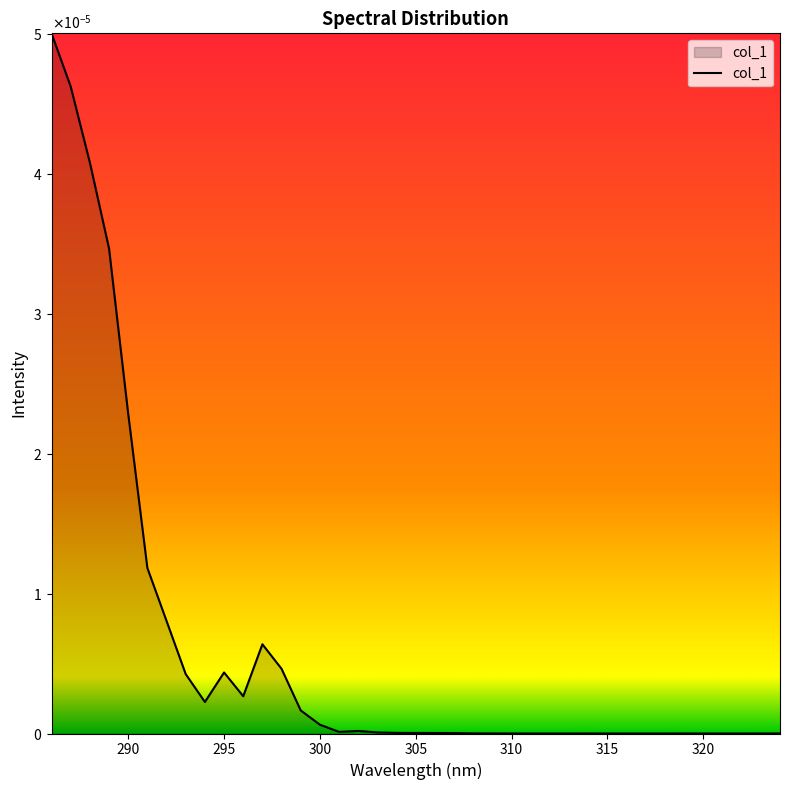

Does the chart display data point markers on the line(s)?

No